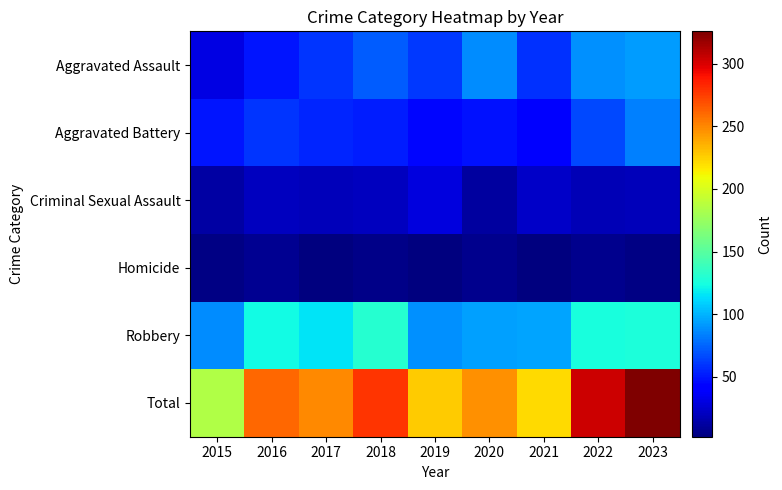

Reading left to right, extract all data points from this chart.

Aggravated Assault: 2015=31	2016=50	2017=59	2018=72	2019=61	2020=87	2021=58	2022=89	2023=92
Aggravated Battery: 2015=50	2016=60	2017=54	2018=52	2019=45	2020=48	2021=43	2022=66	2023=84
Criminal Sexual Assault: 2015=13	2016=20	2017=19	2018=20	2019=29	2020=12	2021=23	2022=18	2023=19
Homicide: 2015=4	2016=8	2017=2	2018=5	2019=3	2020=6	2021=2	2022=6	2023=4
Robbery: 2015=87	2016=123	2017=115	2018=130	2019=89	2020=94	2021=95	2022=125	2023=127
Total: 2015=185	2016=261	2017=249	2018=279	2019=227	2020=247	2021=221	2022=304	2023=326